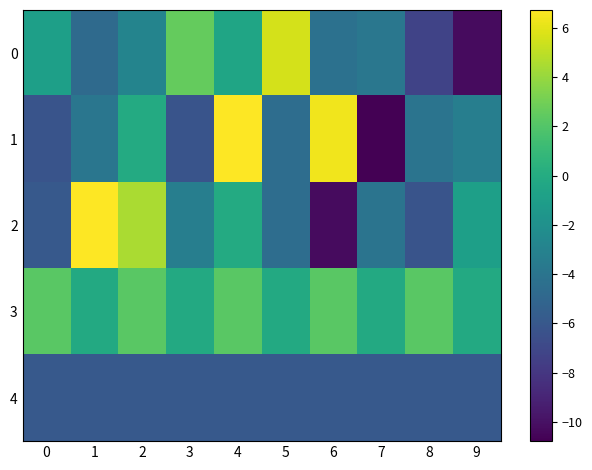

Reading left to right, list all the values displayed in this chart.

0: 0=-0.9	1=-4.7	2=-2.9	3=2.6	4=-0.5	5=5.6	6=-4.2	7=-3.8	8=-7.3	9=-10.3
1: 0=-6.2	1=-3.9	2=-0.1	3=-6.2	4=6.7	5=-4.5	6=6.3	7=-10.8	8=-4.1	9=-3.3
2: 0=-5.9	1=6.7	2=4.5	3=-3.3	4=-0.1	5=-4.5	6=-10.3	7=-4.1	8=-6.2	9=-0.9
3: 0=2.2	1=-0.2	2=2.2	3=-0.2	4=2.2	5=-0.2	6=2.2	7=-0.2	8=2.2	9=-0.2
4: 0=-5.9	1=-5.9	2=-5.9	3=-5.9	4=-5.9	5=-5.9	6=-5.9	7=-5.9	8=-5.9	9=-5.9